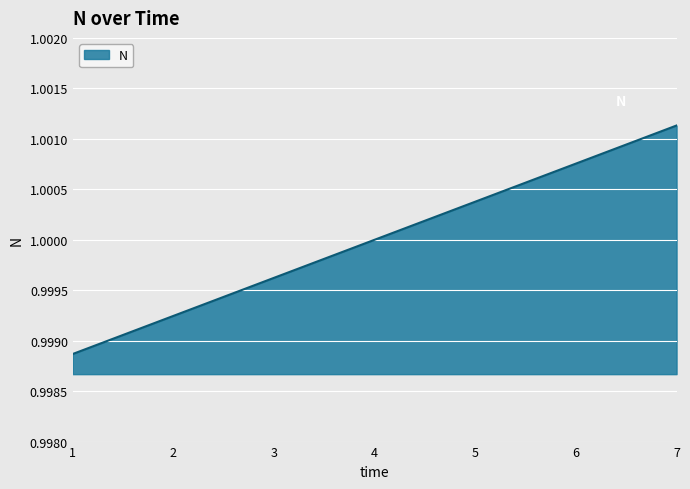

How many categories are shown in the chart?

7